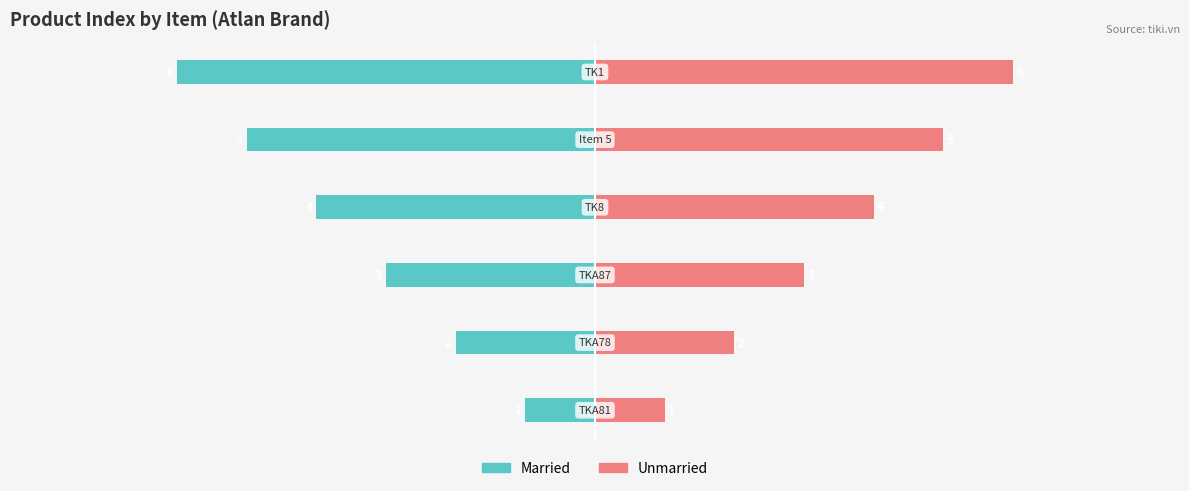

What are all the series names shown in the legend?

Married, Unmarried